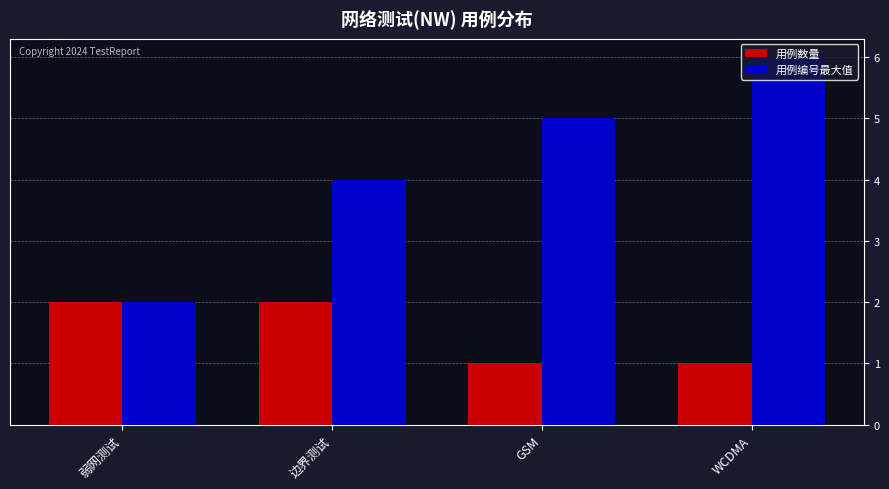

Reading left to right, extract all data points from this chart.

用例数量: 2	2	1	1
用例编号最大值: 2	4	5	6